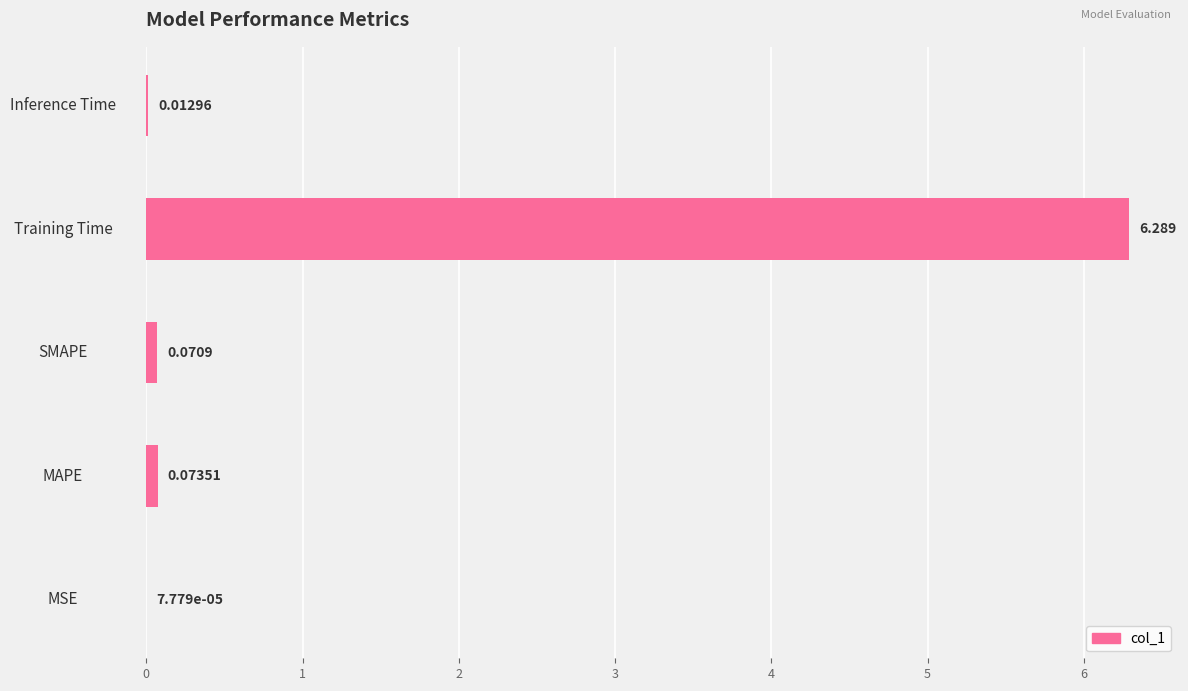

At which label is the value closest to 3?

MAPE